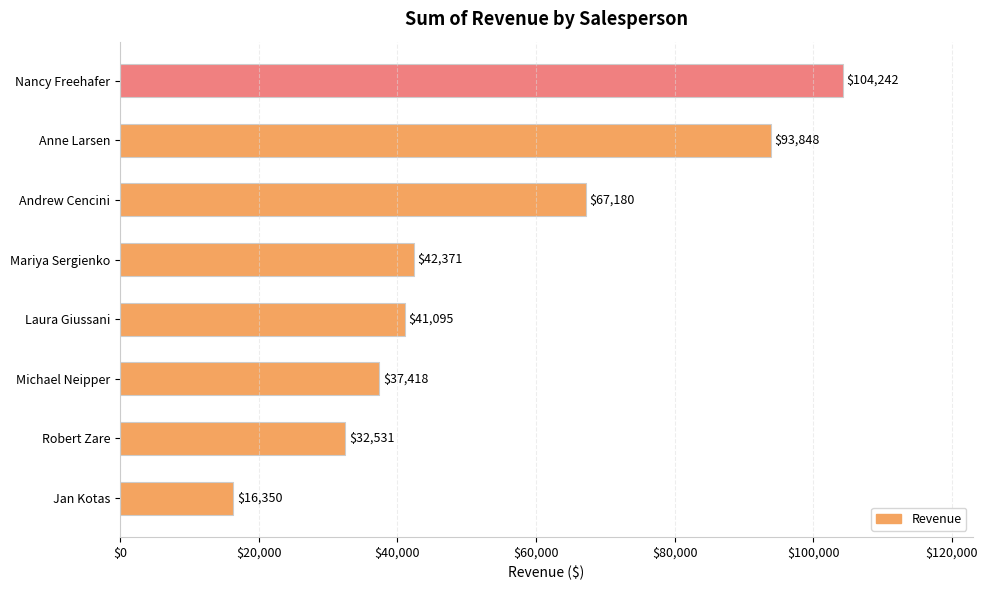

What is the ratio of the value at Mariya Sergienko to the value at Robert Zare?

1.3